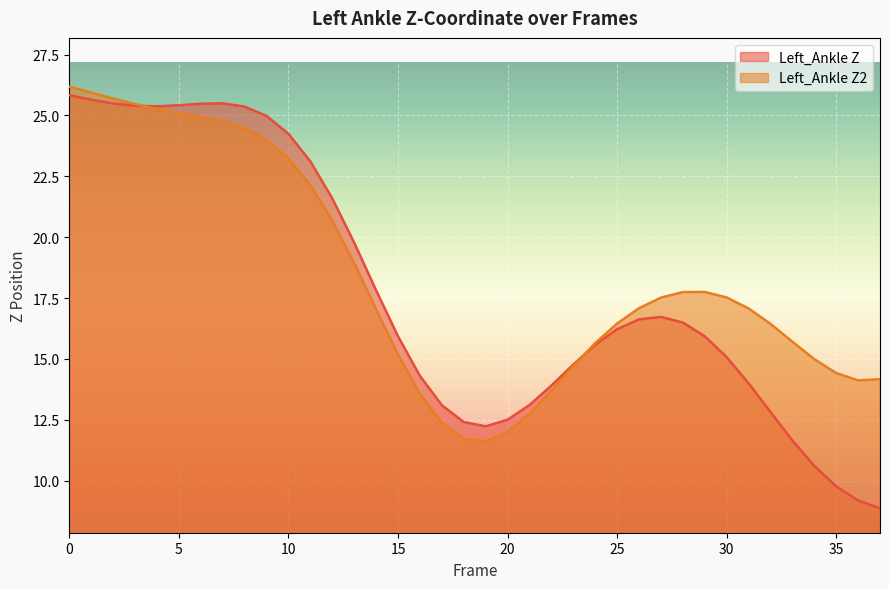

What is the sum of all Left_Ankle Z2 values?

698.0